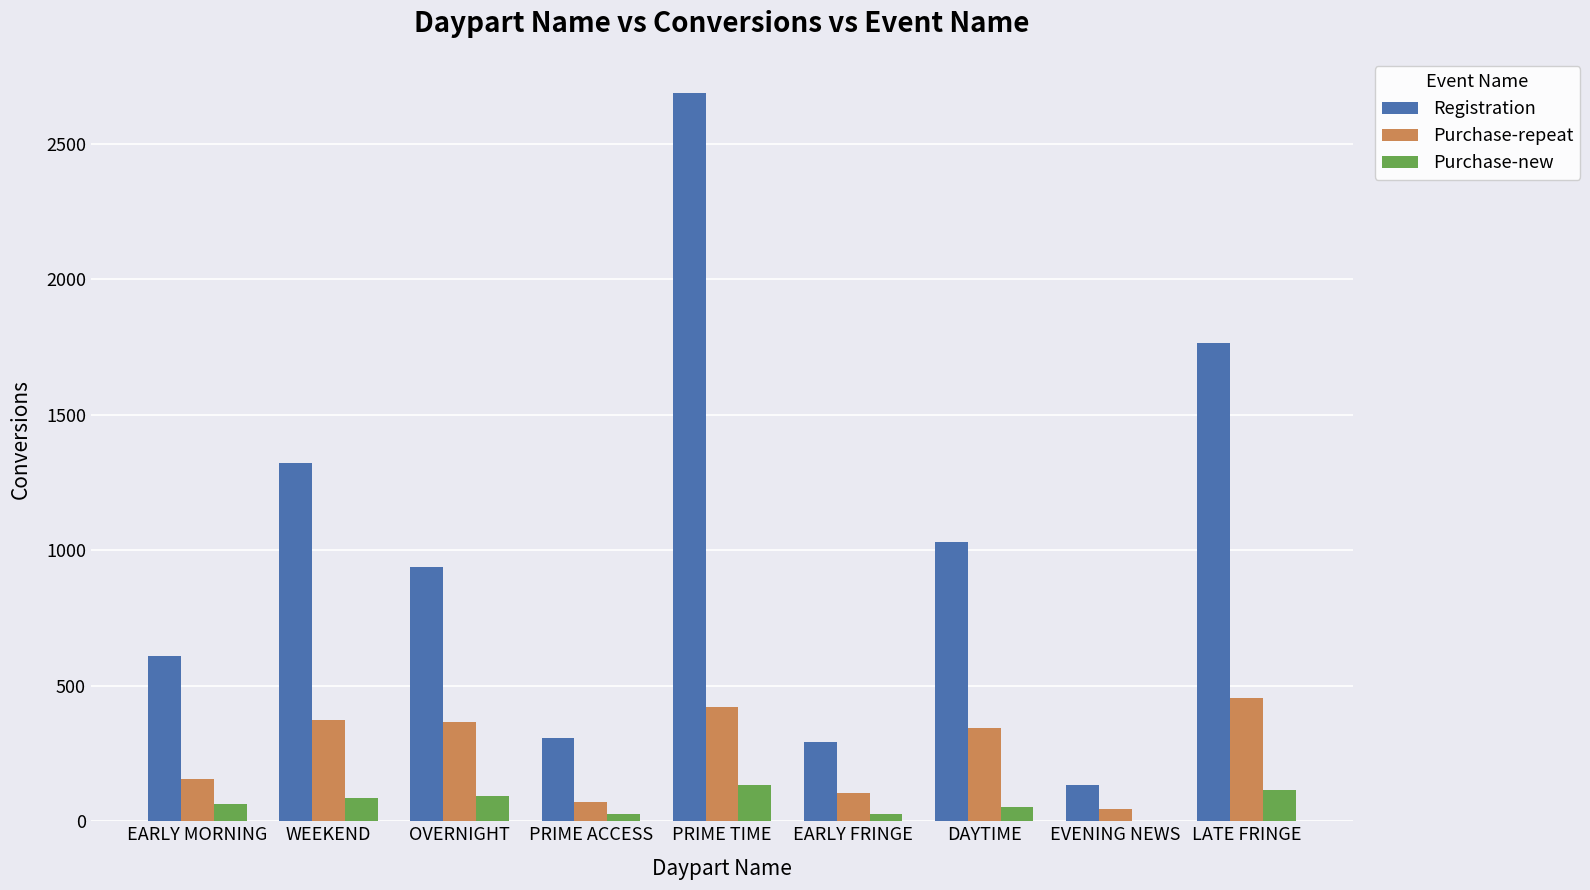

What is the sum of all Purchase-new values?

595